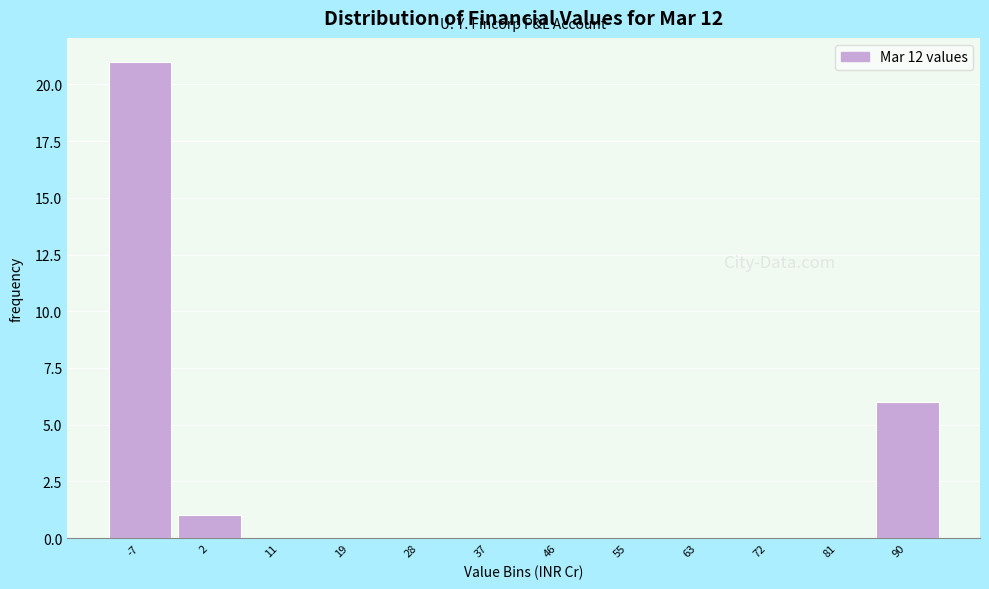

Reading right to left, list all the values displayed in this chart.

90=6	81=0	72=0	63=0	55=0	46=0	37=0	28=0	19=0	11=0	2=1	-7=21